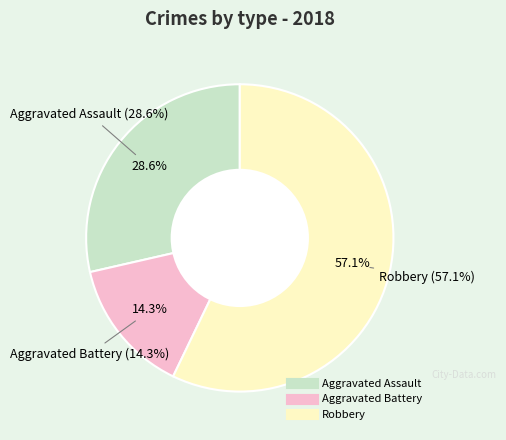

Which slice is the largest?

Robbery